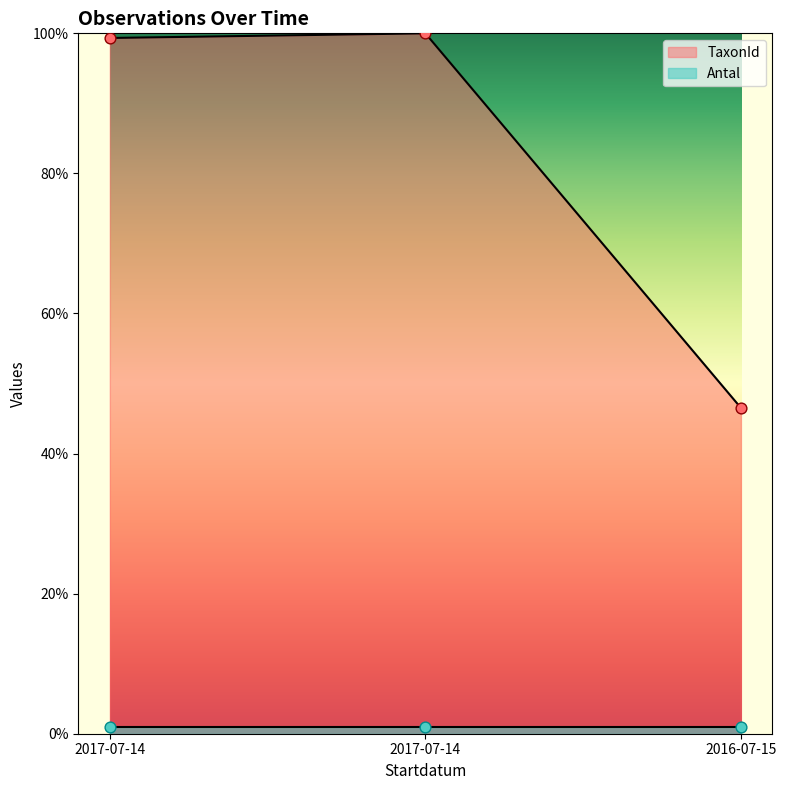

Approximately how many times larger is the value at 2017-07-14 compared to 2017-07-14?

1.0